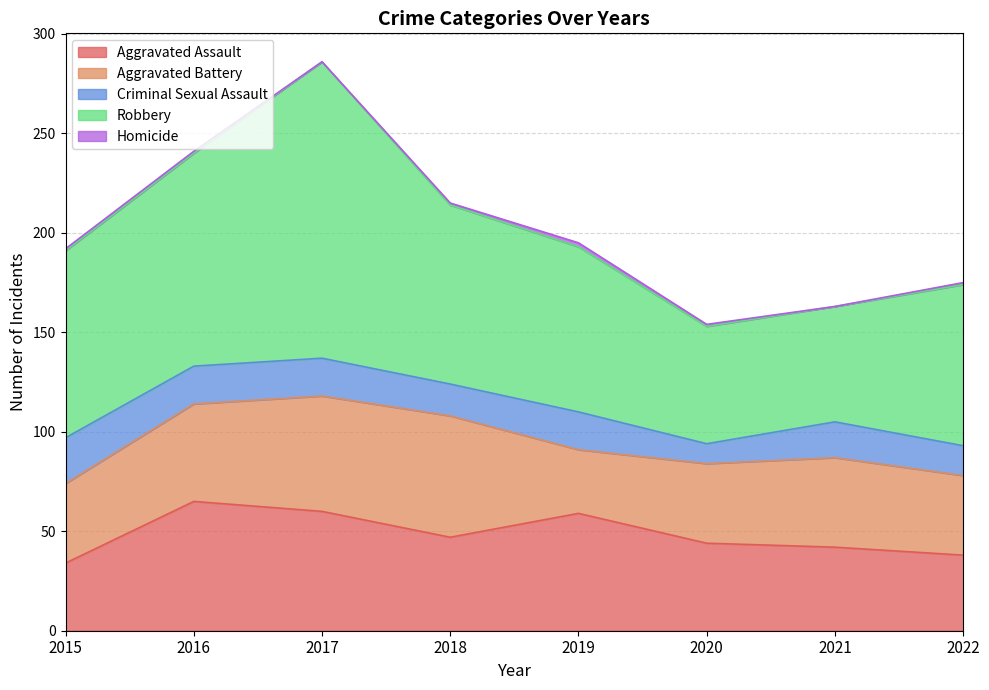

How many data points does each series have?

8